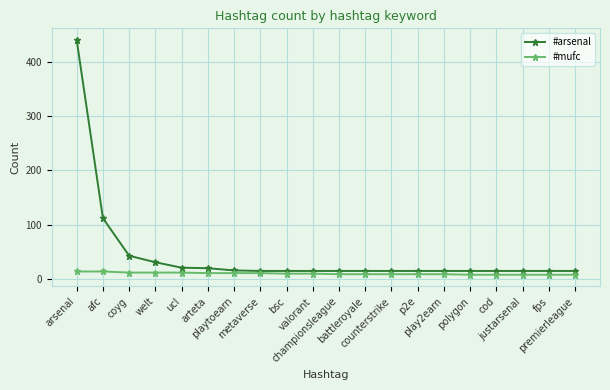

How many data points in #arsenal are above 15?

7